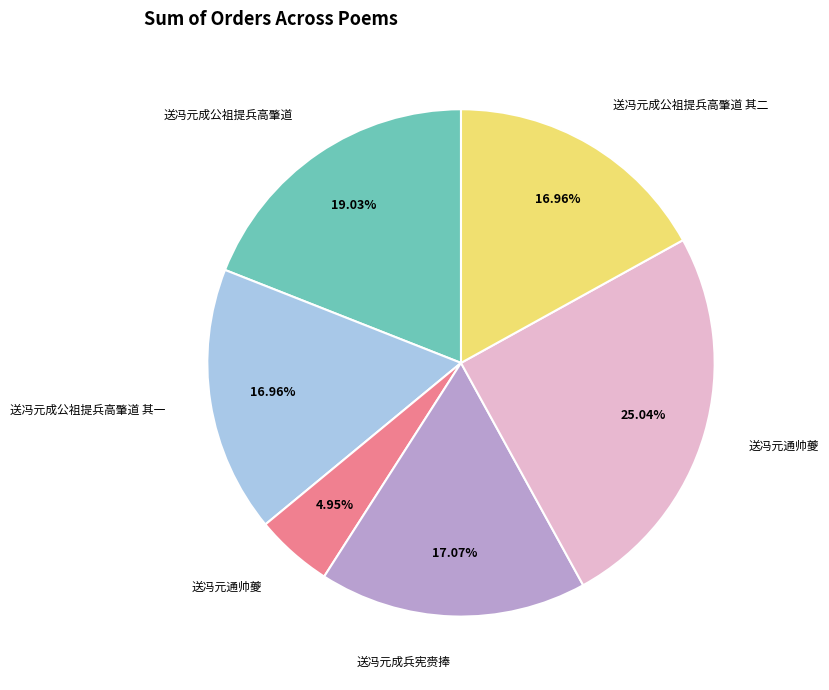

Is there any slice that represents more than half of the pie?

No